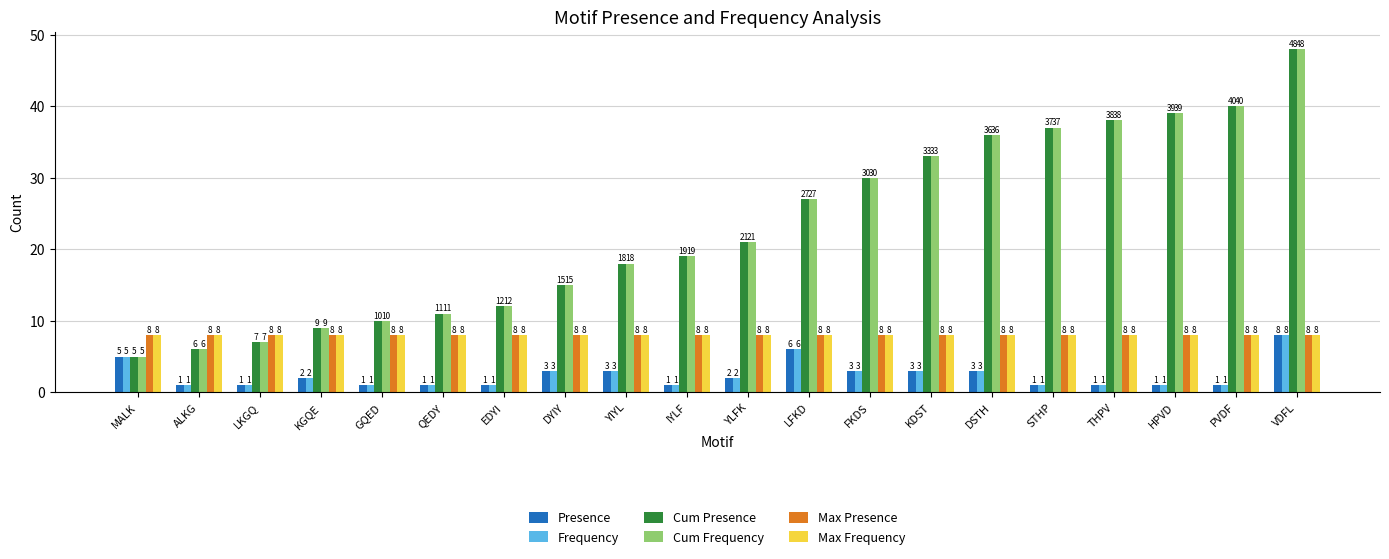

Rank the categories by Cum Frequency value from lowest to highest.

MALK, ALKG, LKGQ, KGQE, GQED, QEDY, EDYI, DYIY, YIYL, IYLF, YLFK, LFKD, FKDS, KDST, DSTH, STHP, THPV, HPVD, PVDF, VDFL